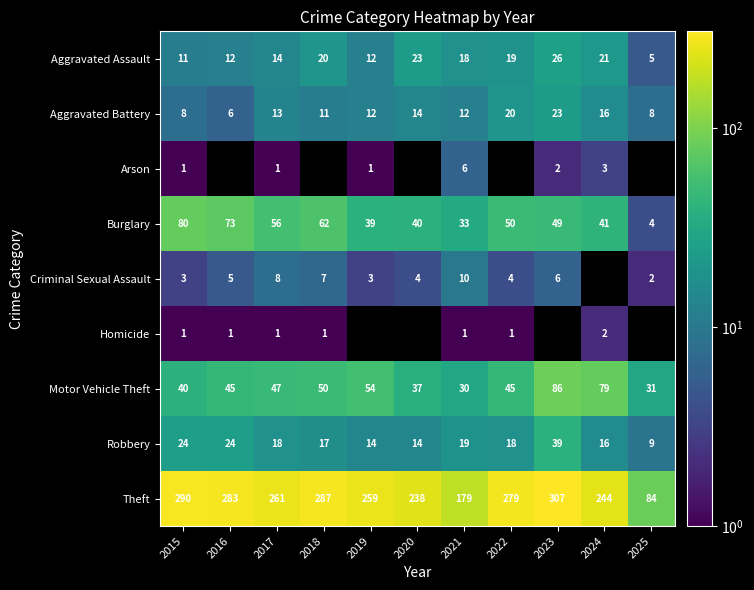

What is the sum of all Theft values?

2711